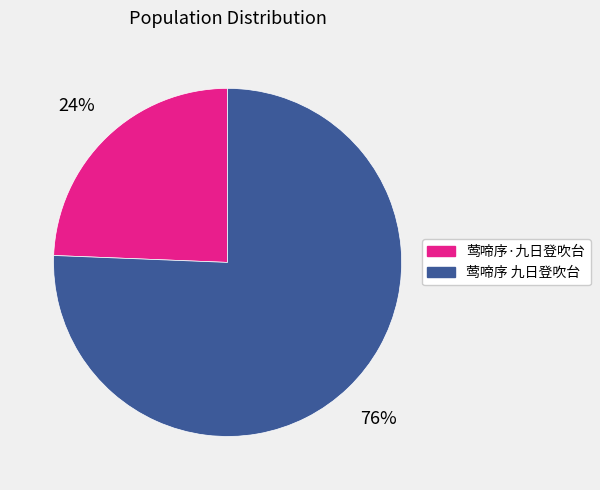

To the nearest percent, what percentage of the pie is 莺啼序·九日登吹台?

24%